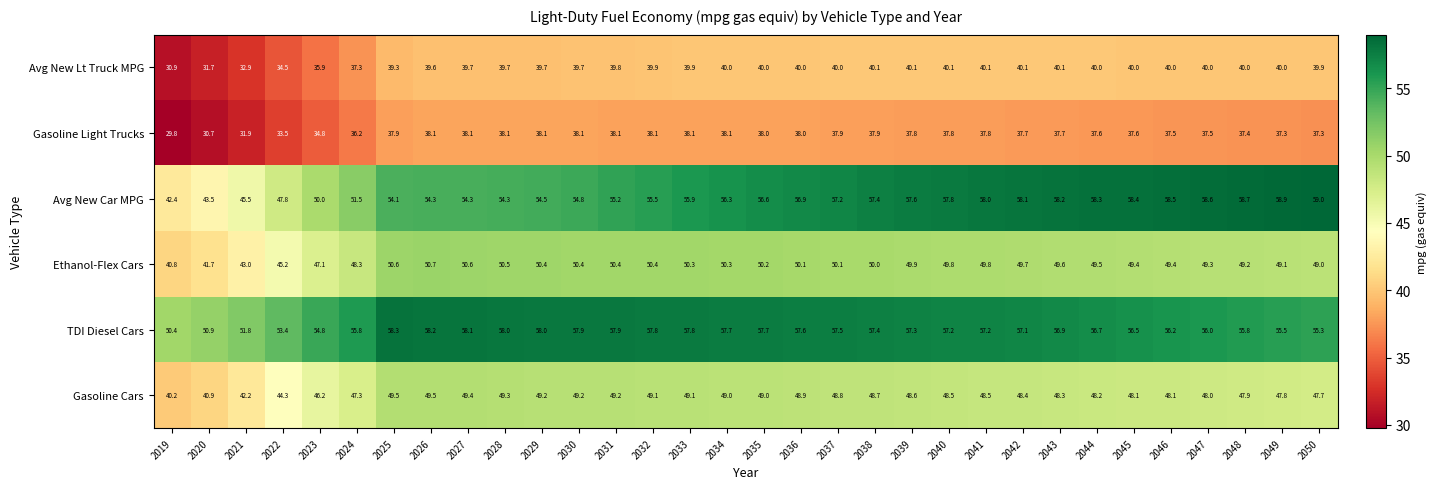

At how many categories does at least one series exceed 33?

32